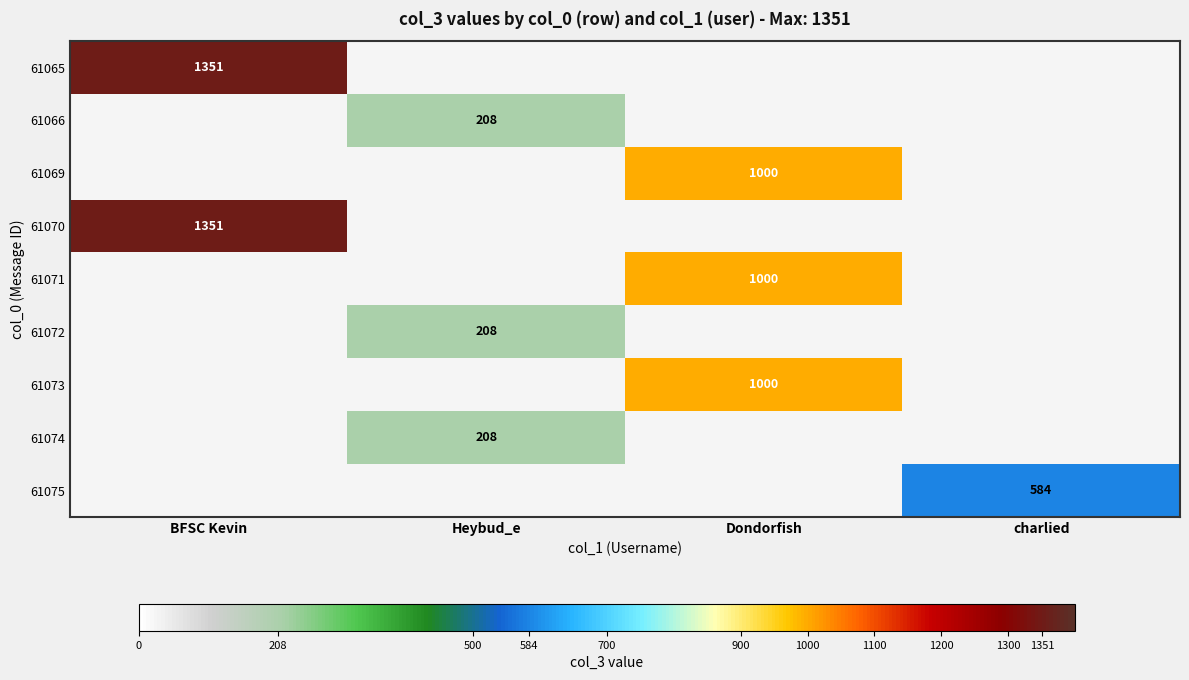

The value of 61065 at BFSC Kevin is 2148.7. True or false?

False